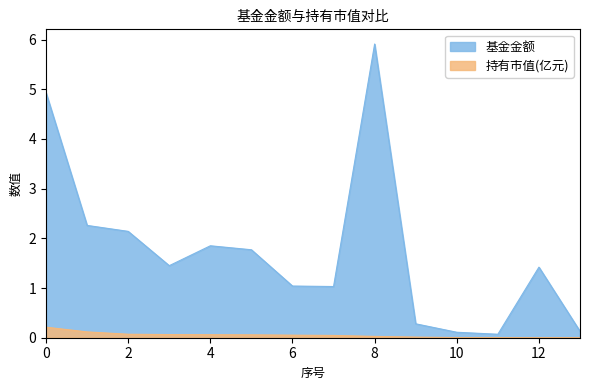

How many distinct data groups are displayed?

2